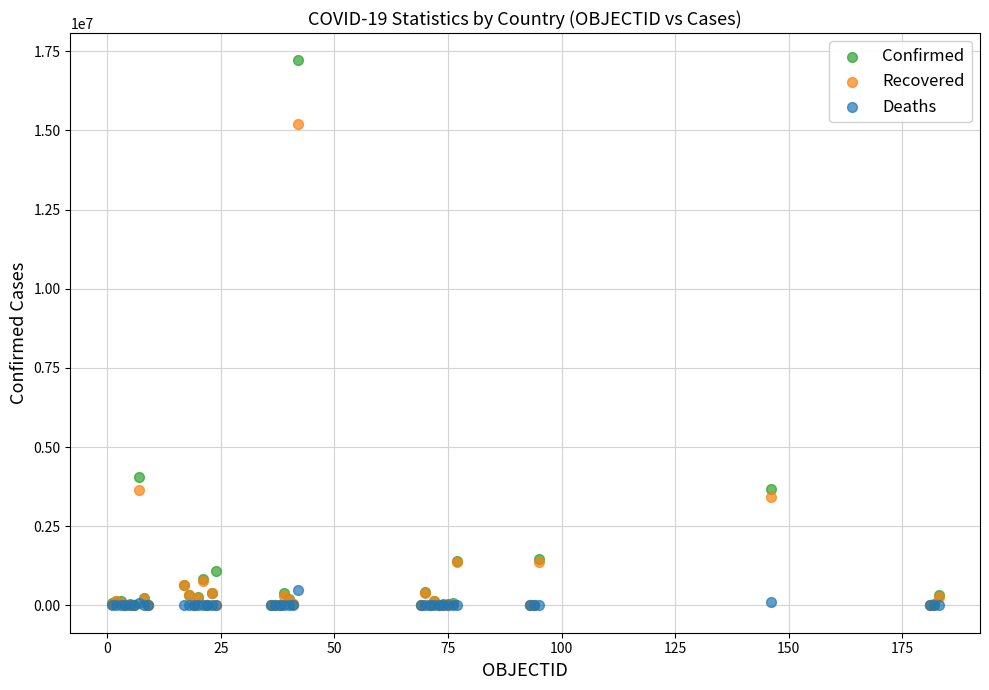

In the Confirmed series, what Y value is closest to 8605608?

4066156